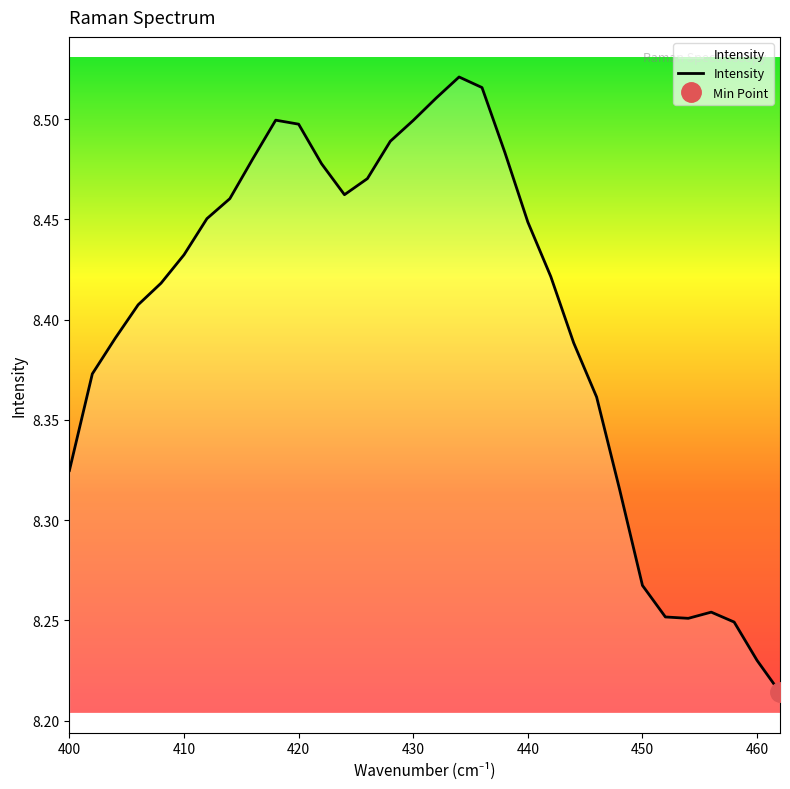

What is the sum of all values?

268.8